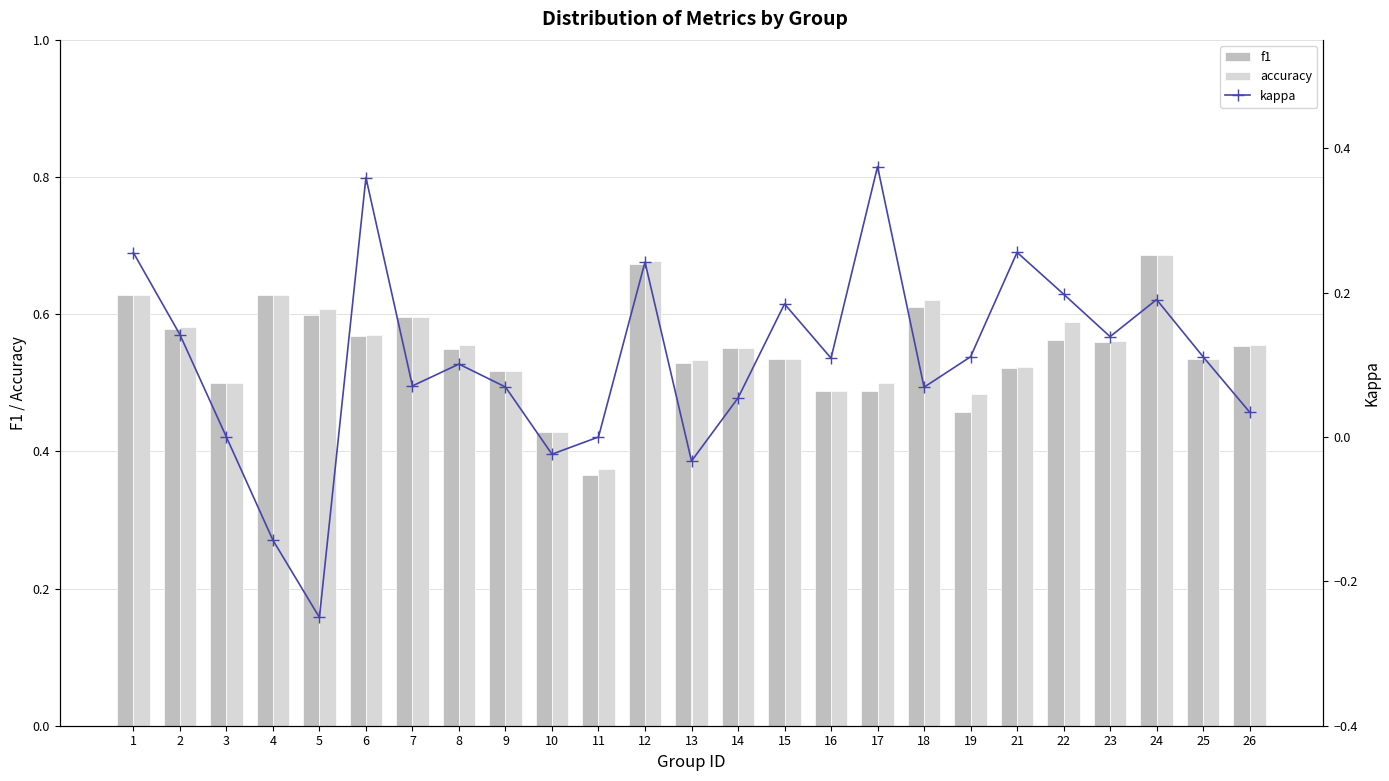

Reading right to left, extract all data points from this chart.

f1: 0.6	0.5	0.7	0.6	0.6	0.5	0.5	0.6	0.5	0.5	0.5	0.6	0.5	0.7	0.4	0.4	0.5	0.5	0.6	0.6	0.6	0.6	0.5	0.6	0.6
accuracy: 0.6	0.5	0.7	0.6	0.6	0.5	0.5	0.6	0.5	0.5	0.5	0.6	0.5	0.7	0.4	0.4	0.5	0.6	0.6	0.6	0.6	0.6	0.5	0.6	0.6
kappa: 0.0	0.1	0.2	0.1	0.2	0.3	0.1	0.1	0.4	0.1	0.2	0.1	-0.0	0.2	0.0	-0.0	0.1	0.1	0.1	0.4	-0.2	-0.1	0.0	0.1	0.3